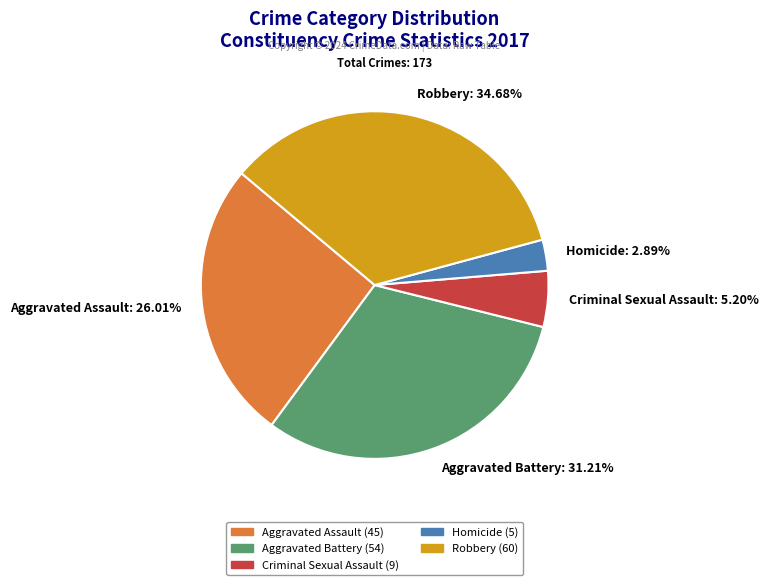

To the nearest percent, what is the difference between the Aggravated Battery and Criminal Sexual Assault slice percentages?

26%